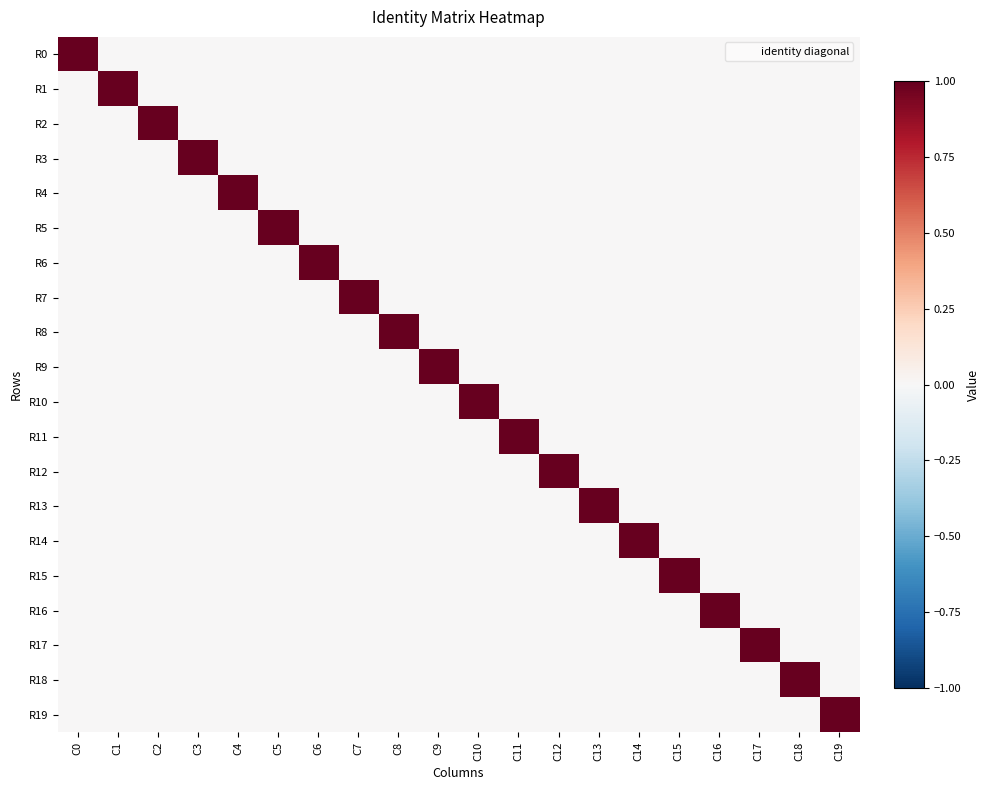

Reading left to right, transcribe all the data shown in this chart.

R0: C0=1	C1=0	C2=0	C3=0	C4=0	C5=0	C6=0	C7=0	C8=0	C9=0	C10=0	C11=0	C12=0	C13=0	C14=0	C15=0	C16=0	C17=0	C18=0	C19=0
R1: C0=0	C1=1	C2=0	C3=0	C4=0	C5=0	C6=0	C7=0	C8=0	C9=0	C10=0	C11=0	C12=0	C13=0	C14=0	C15=0	C16=0	C17=0	C18=0	C19=0
R2: C0=0	C1=0	C2=1	C3=0	C4=0	C5=0	C6=0	C7=0	C8=0	C9=0	C10=0	C11=0	C12=0	C13=0	C14=0	C15=0	C16=0	C17=0	C18=0	C19=0
R3: C0=0	C1=0	C2=0	C3=1	C4=0	C5=0	C6=0	C7=0	C8=0	C9=0	C10=0	C11=0	C12=0	C13=0	C14=0	C15=0	C16=0	C17=0	C18=0	C19=0
R4: C0=0	C1=0	C2=0	C3=0	C4=1	C5=0	C6=0	C7=0	C8=0	C9=0	C10=0	C11=0	C12=0	C13=0	C14=0	C15=0	C16=0	C17=0	C18=0	C19=0
R5: C0=0	C1=0	C2=0	C3=0	C4=0	C5=1	C6=0	C7=0	C8=0	C9=0	C10=0	C11=0	C12=0	C13=0	C14=0	C15=0	C16=0	C17=0	C18=0	C19=0
R6: C0=0	C1=0	C2=0	C3=0	C4=0	C5=0	C6=1	C7=0	C8=0	C9=0	C10=0	C11=0	C12=0	C13=0	C14=0	C15=0	C16=0	C17=0	C18=0	C19=0
R7: C0=0	C1=0	C2=0	C3=0	C4=0	C5=0	C6=0	C7=1	C8=0	C9=0	C10=0	C11=0	C12=0	C13=0	C14=0	C15=0	C16=0	C17=0	C18=0	C19=0
R8: C0=0	C1=0	C2=0	C3=0	C4=0	C5=0	C6=0	C7=0	C8=1	C9=0	C10=0	C11=0	C12=0	C13=0	C14=0	C15=0	C16=0	C17=0	C18=0	C19=0
R9: C0=0	C1=0	C2=0	C3=0	C4=0	C5=0	C6=0	C7=0	C8=0	C9=1	C10=0	C11=0	C12=0	C13=0	C14=0	C15=0	C16=0	C17=0	C18=0	C19=0
R10: C0=0	C1=0	C2=0	C3=0	C4=0	C5=0	C6=0	C7=0	C8=0	C9=0	C10=1	C11=0	C12=0	C13=0	C14=0	C15=0	C16=0	C17=0	C18=0	C19=0
R11: C0=0	C1=0	C2=0	C3=0	C4=0	C5=0	C6=0	C7=0	C8=0	C9=0	C10=0	C11=1	C12=0	C13=0	C14=0	C15=0	C16=0	C17=0	C18=0	C19=0
R12: C0=0	C1=0	C2=0	C3=0	C4=0	C5=0	C6=0	C7=0	C8=0	C9=0	C10=0	C11=0	C12=1	C13=0	C14=0	C15=0	C16=0	C17=0	C18=0	C19=0
R13: C0=0	C1=0	C2=0	C3=0	C4=0	C5=0	C6=0	C7=0	C8=0	C9=0	C10=0	C11=0	C12=0	C13=1	C14=0	C15=0	C16=0	C17=0	C18=0	C19=0
R14: C0=0	C1=0	C2=0	C3=0	C4=0	C5=0	C6=0	C7=0	C8=0	C9=0	C10=0	C11=0	C12=0	C13=0	C14=1	C15=0	C16=0	C17=0	C18=0	C19=0
R15: C0=0	C1=0	C2=0	C3=0	C4=0	C5=0	C6=0	C7=0	C8=0	C9=0	C10=0	C11=0	C12=0	C13=0	C14=0	C15=1	C16=0	C17=0	C18=0	C19=0
R16: C0=0	C1=0	C2=0	C3=0	C4=0	C5=0	C6=0	C7=0	C8=0	C9=0	C10=0	C11=0	C12=0	C13=0	C14=0	C15=0	C16=1	C17=0	C18=0	C19=0
R17: C0=0	C1=0	C2=0	C3=0	C4=0	C5=0	C6=0	C7=0	C8=0	C9=0	C10=0	C11=0	C12=0	C13=0	C14=0	C15=0	C16=0	C17=1	C18=0	C19=0
R18: C0=0	C1=0	C2=0	C3=0	C4=0	C5=0	C6=0	C7=0	C8=0	C9=0	C10=0	C11=0	C12=0	C13=0	C14=0	C15=0	C16=0	C17=0	C18=1	C19=0
R19: C0=0	C1=0	C2=0	C3=0	C4=0	C5=0	C6=0	C7=0	C8=0	C9=0	C10=0	C11=0	C12=0	C13=0	C14=0	C15=0	C16=0	C17=0	C18=0	C19=1